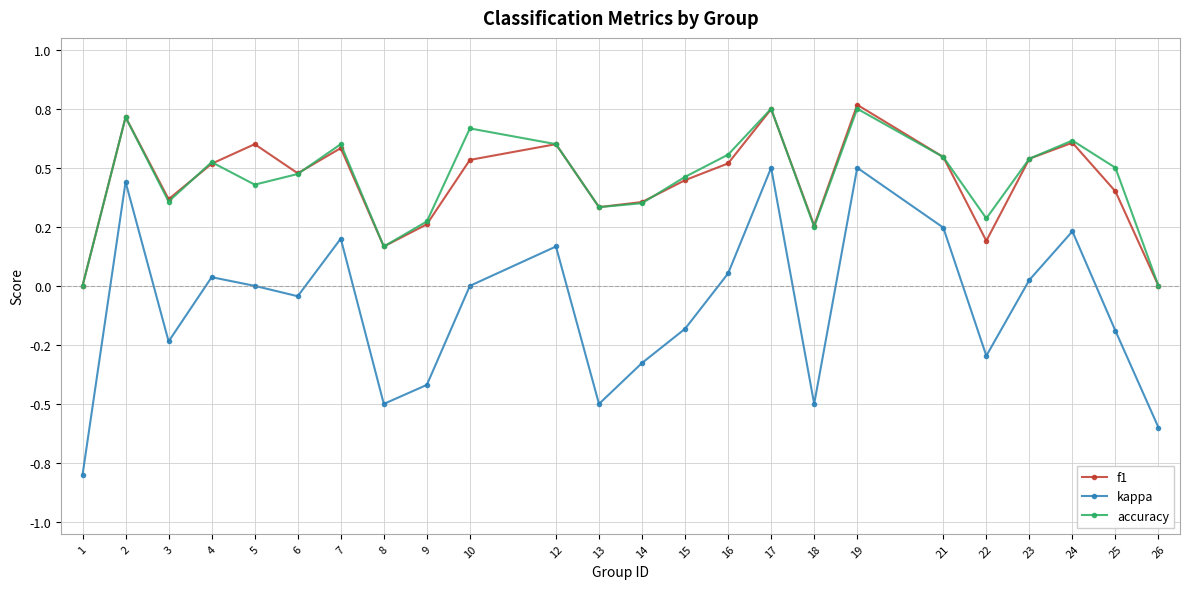

What is the difference between the highest and lowest values at 15?

0.6